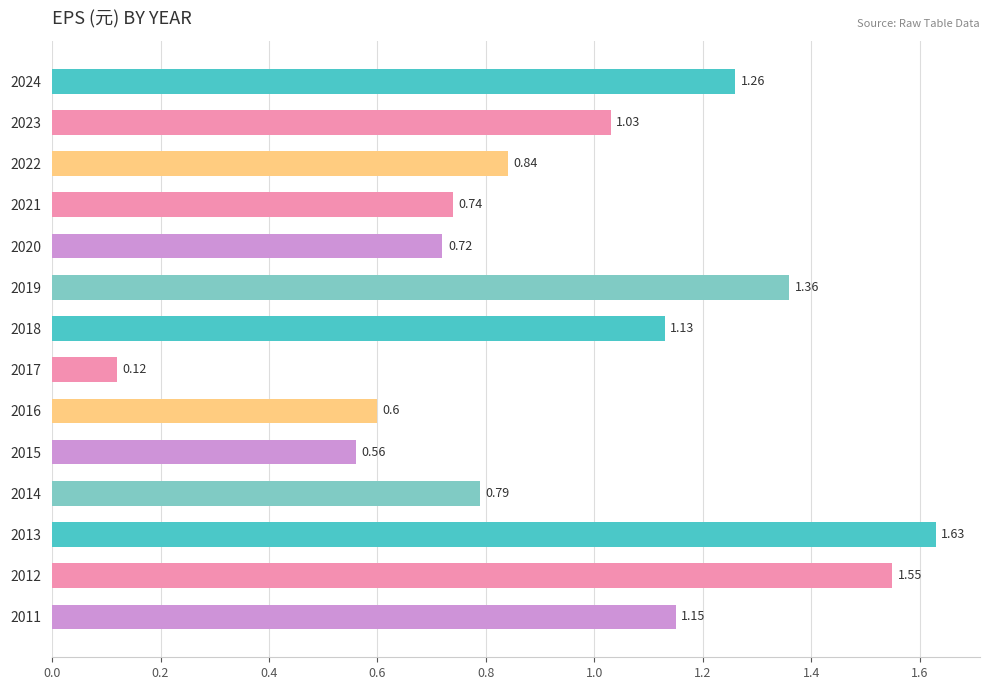

Where is the data nearest to the value 0?

2017